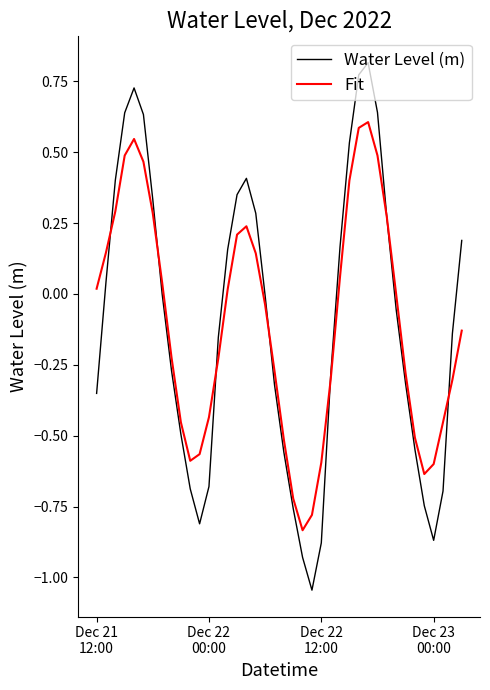

List the series in order of their peak value, highest first.

Water Level (m), Fit